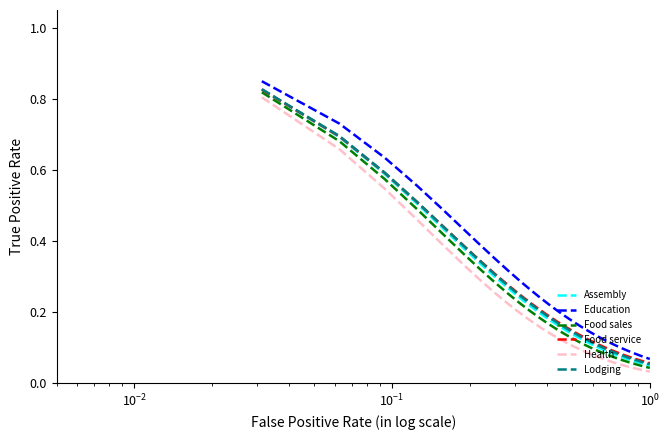

At how many categories does at least one series exceed 0?

32